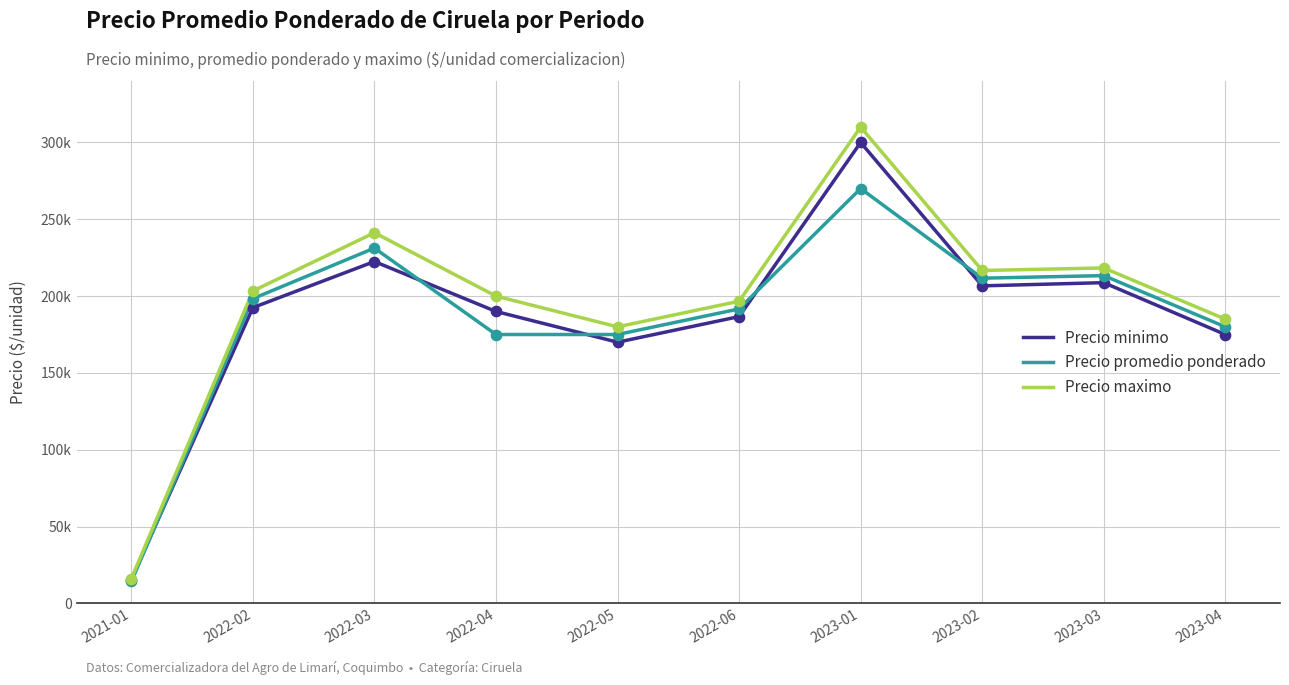

What are all the series names shown in the legend?

Precio minimo, Precio promedio ponderado, Precio maximo